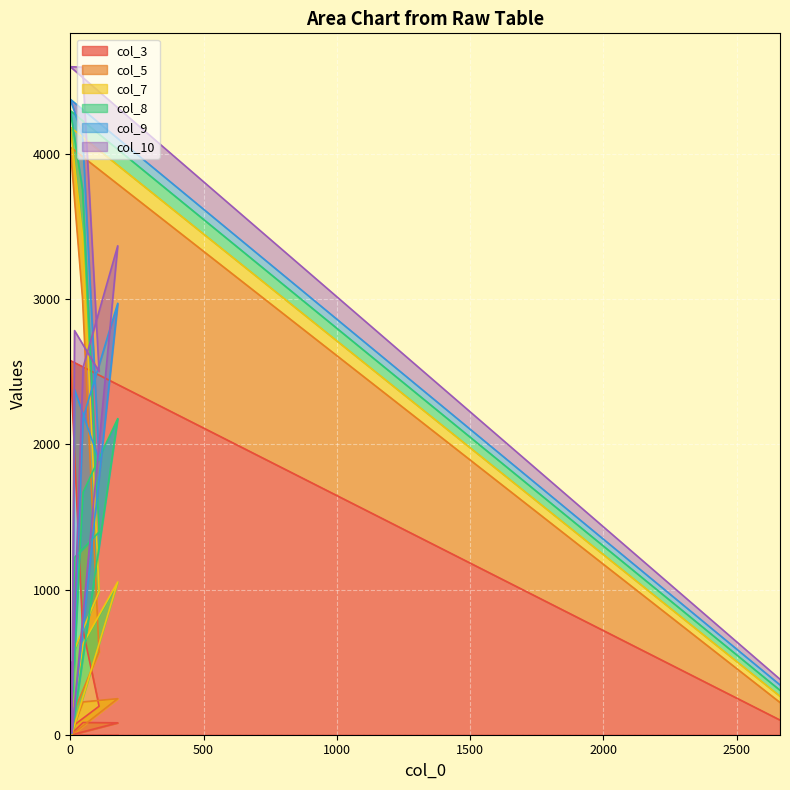

Reading left to right, transcribe all the data shown in this chart.

col_3: 3=7	1=1	48=84	178=82	6=0	16=69	108=196	46=735	0=2577	2663=101
col_5: 3=13	1=0	48=142	178=166	6=1	16=101	108=374	46=2267	0=1470	2663=121
col_7: 3=87	1=1	48=402	178=804	6=4	16=419	108=416	46=436	0=137	2663=43
col_8: 3=316	1=2	48=1042	178=1125	6=6	16=632	108=410	46=314	0=114	2663=41
col_9: 3=54	1=4	48=512	178=794	6=0	16=1155	108=495	46=373	0=78	2663=37
col_10: 3=21	1=6	48=347	178=396	6=0	16=407	108=610	46=472	0=224	2663=39